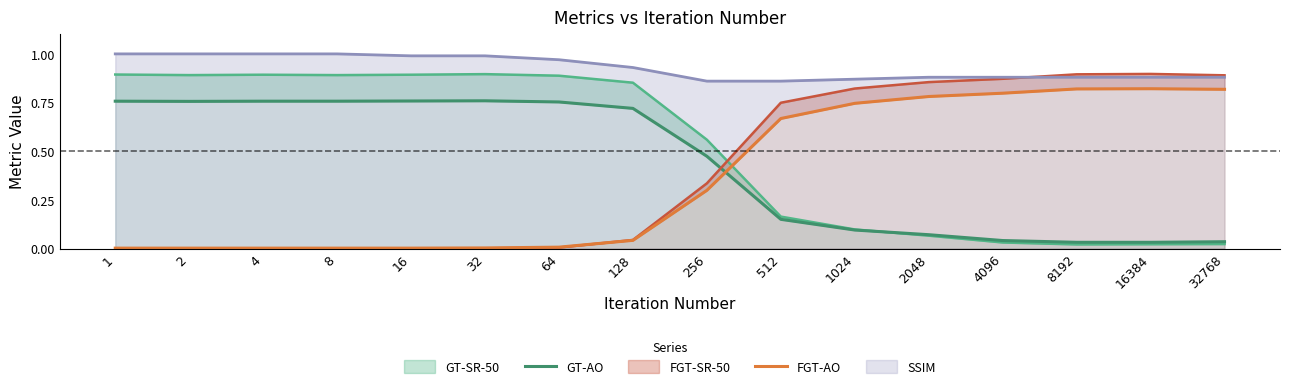

True or false: SSIM has a value of 0.3 at 512.

False